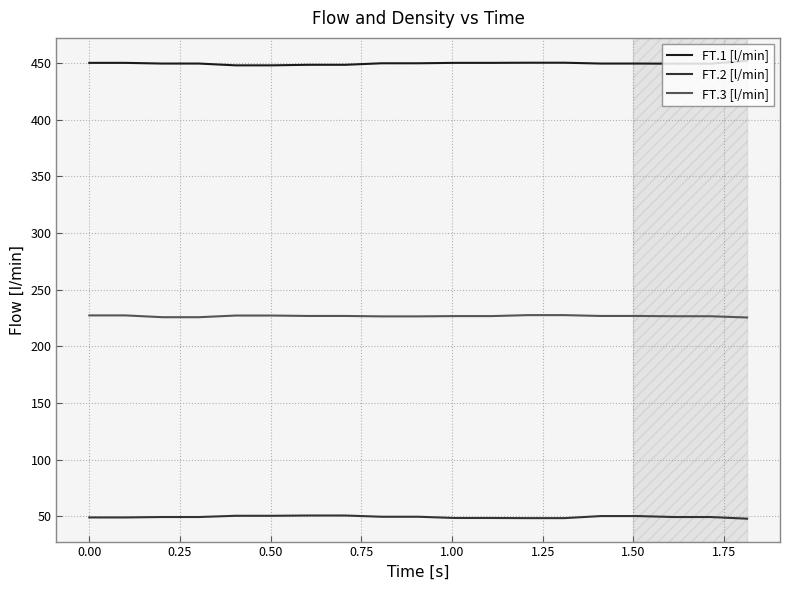

Does the chart have visible grid lines?

Yes